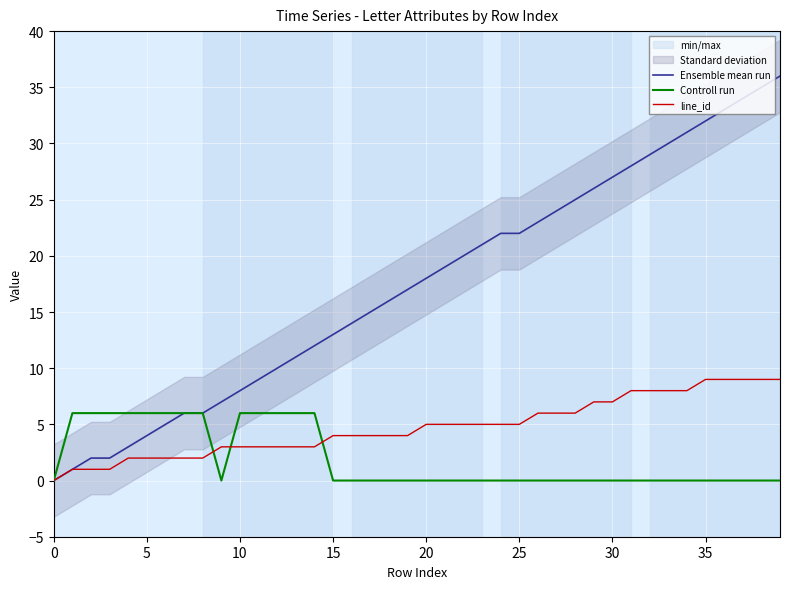

What is the difference between the maximum and minimum values in the line_id series?

9